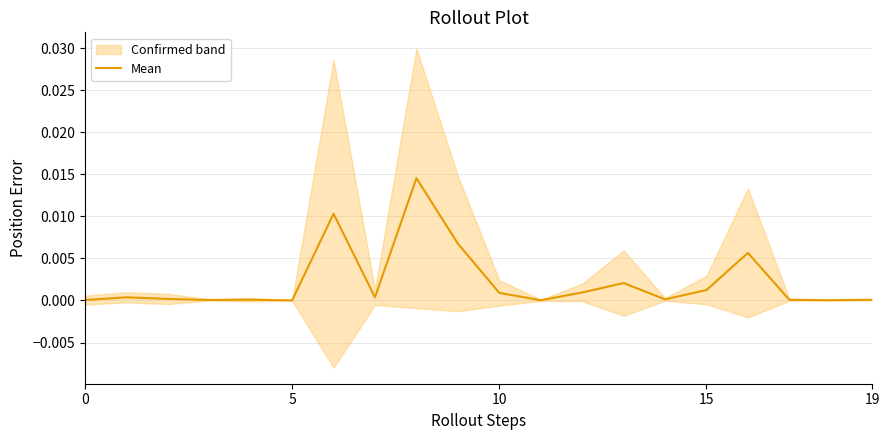

What is the label of the 18th point from the left?

17